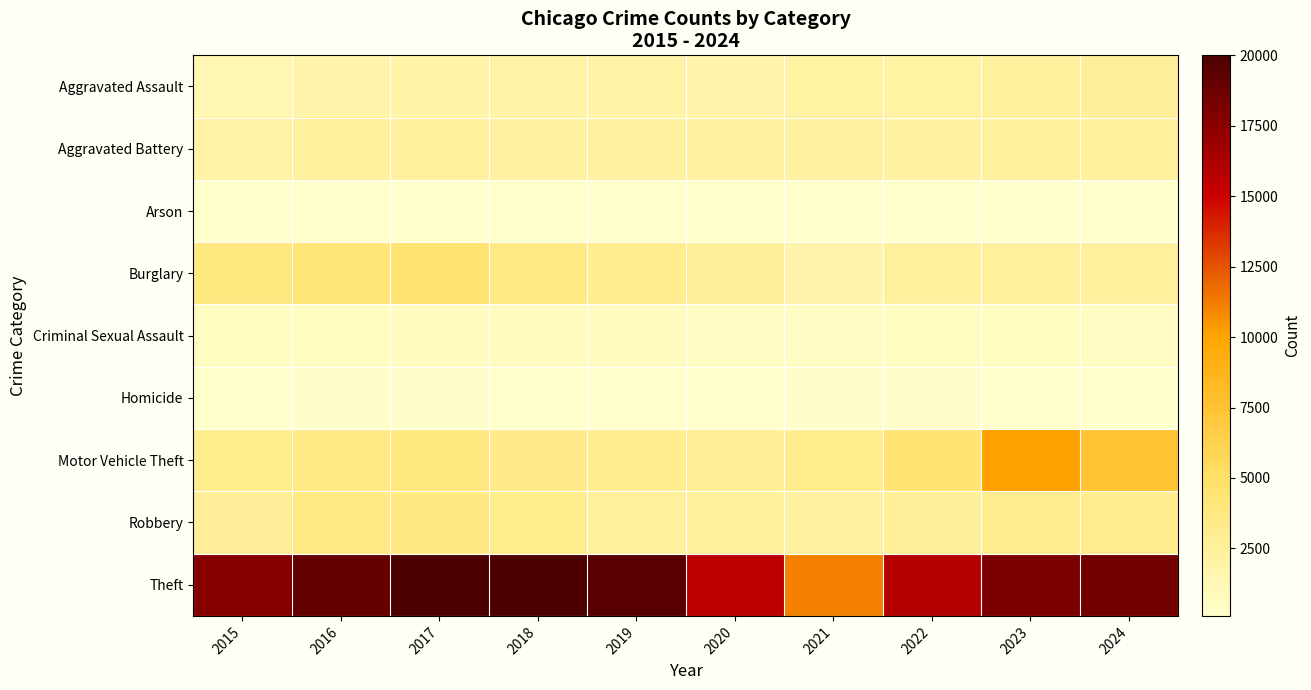

What is the smallest value displayed?

104